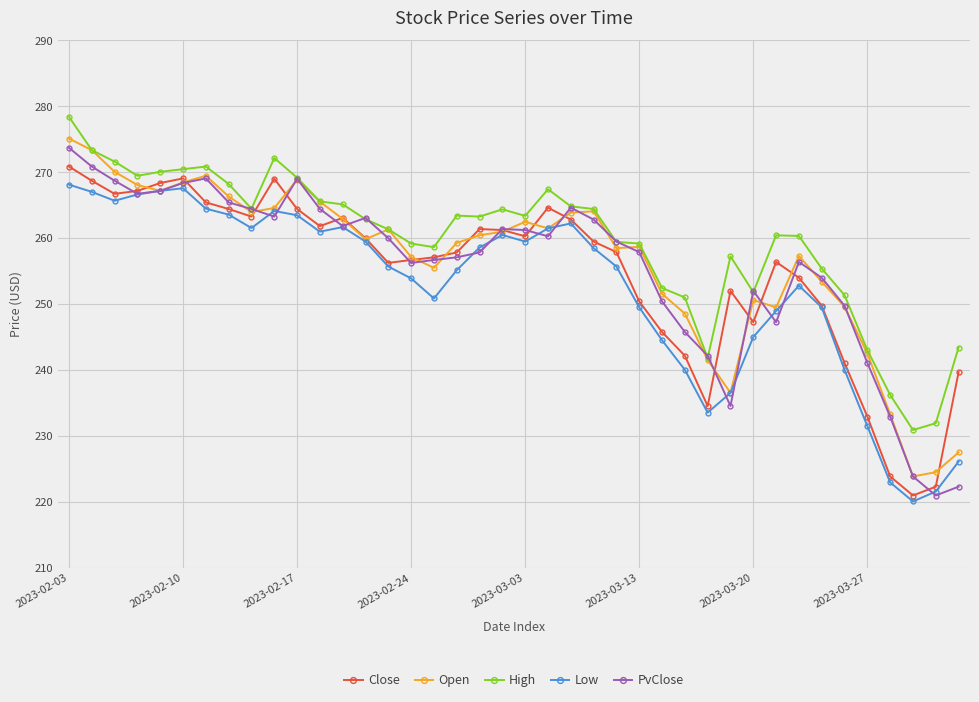

True or false: High and Low intersect in this chart.

False